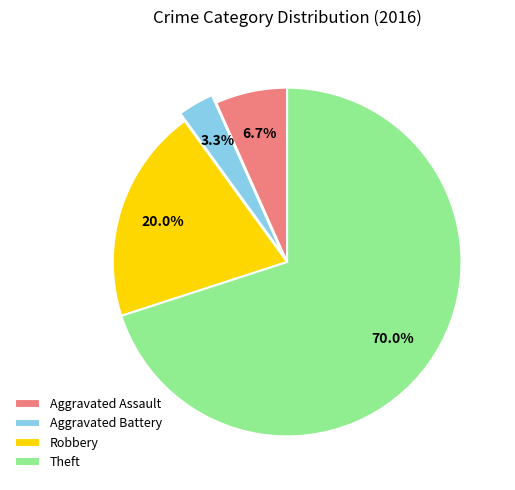

What is the majority slice?

Theft